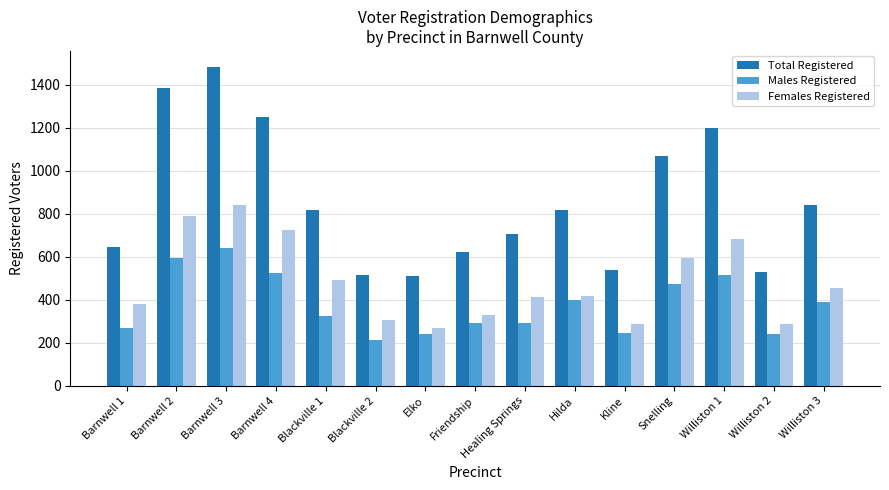

What position from the left is Barnwell 4?

4